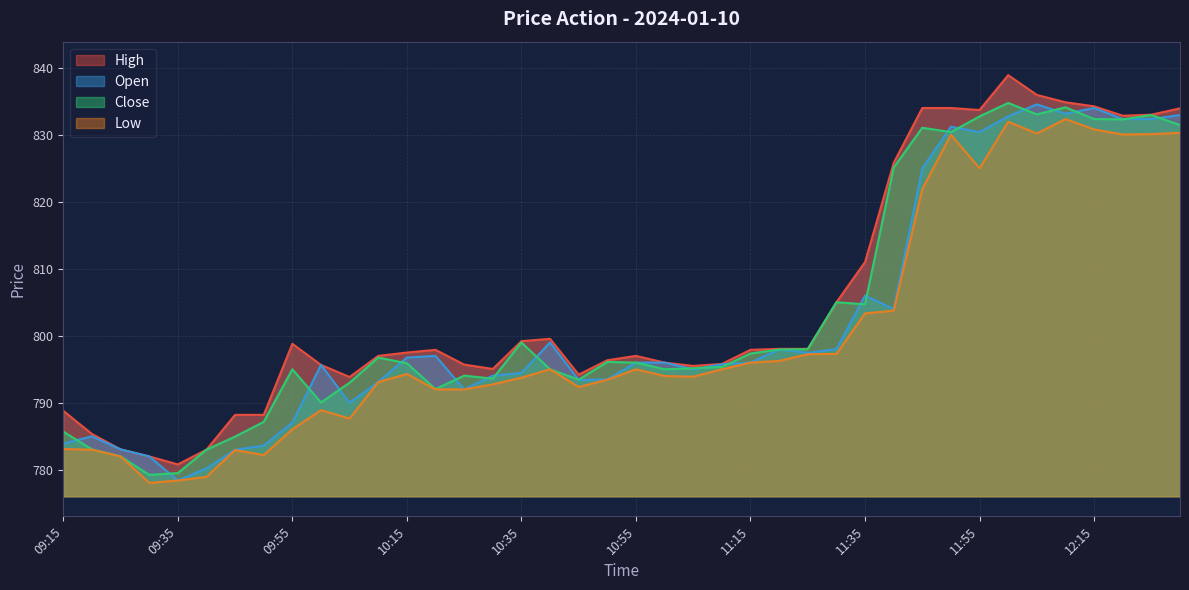

Between 09:35 and 12:20, which is larger?

12:20